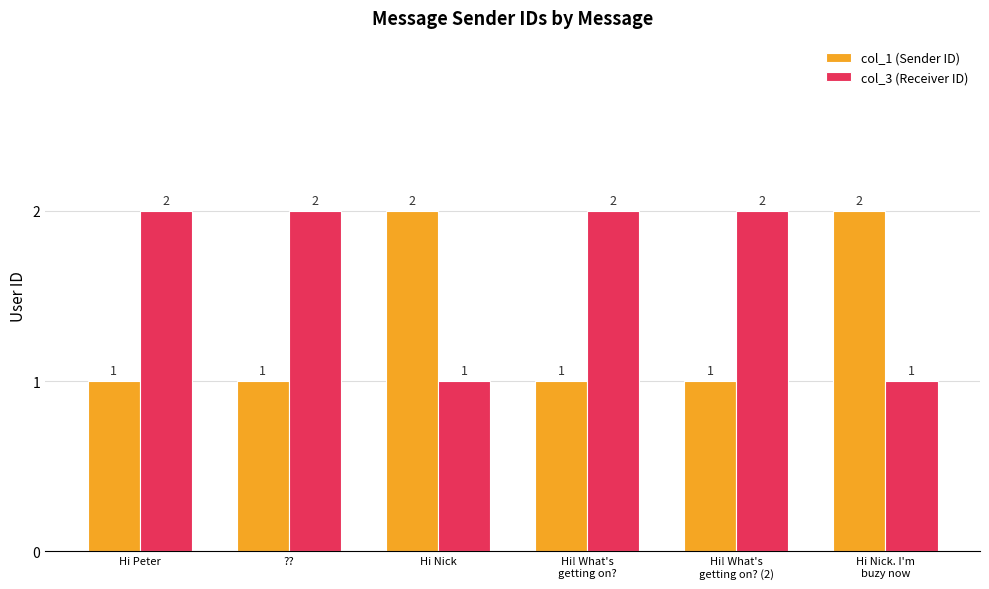

The value of col_3 (Receiver ID) at Hi Peter is 1. True or false?

False